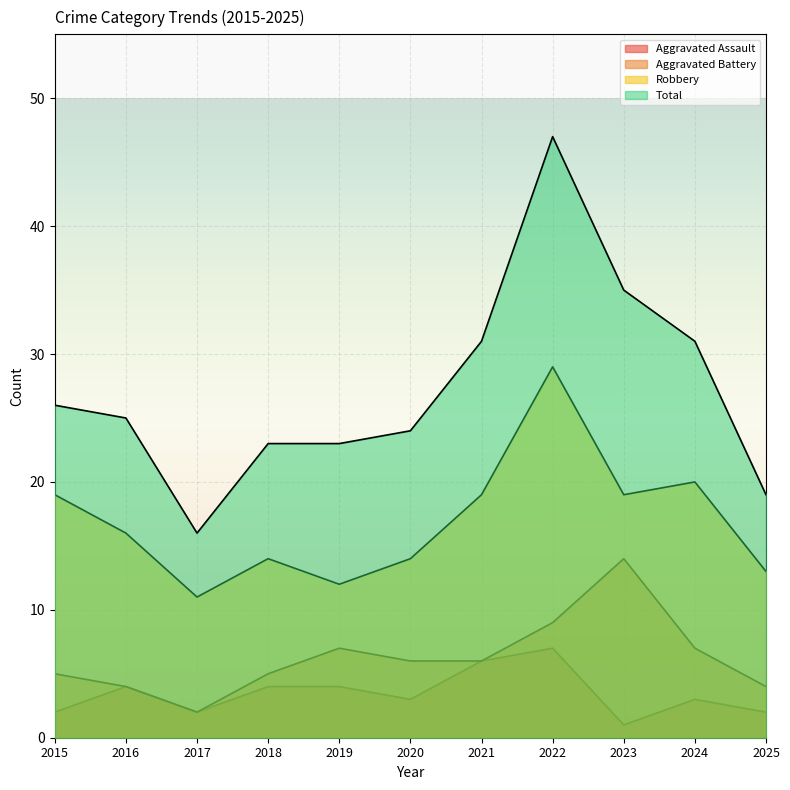

True or false: Robbery and Aggravated Assault intersect in this chart.

False